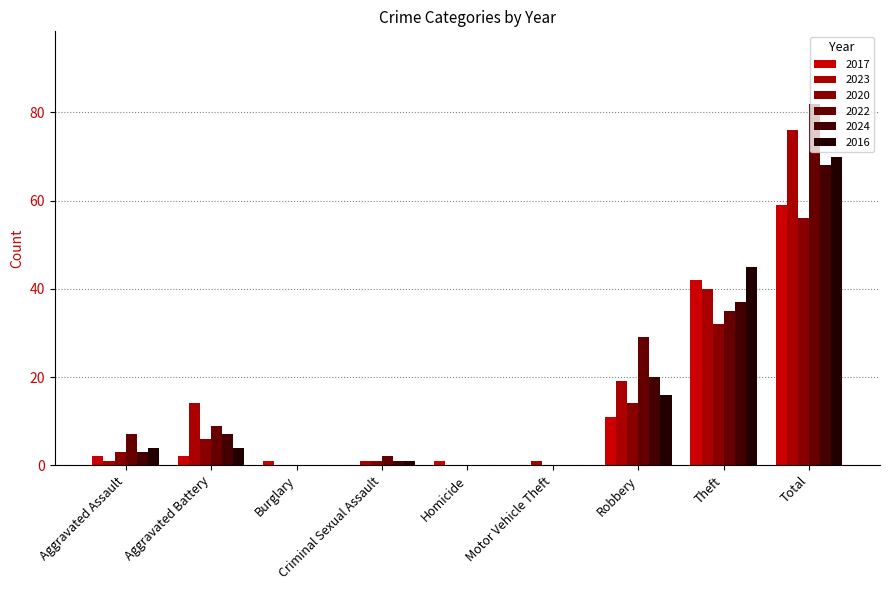

What are all the series names shown in the legend?

2017, 2023, 2020, 2022, 2024, 2016